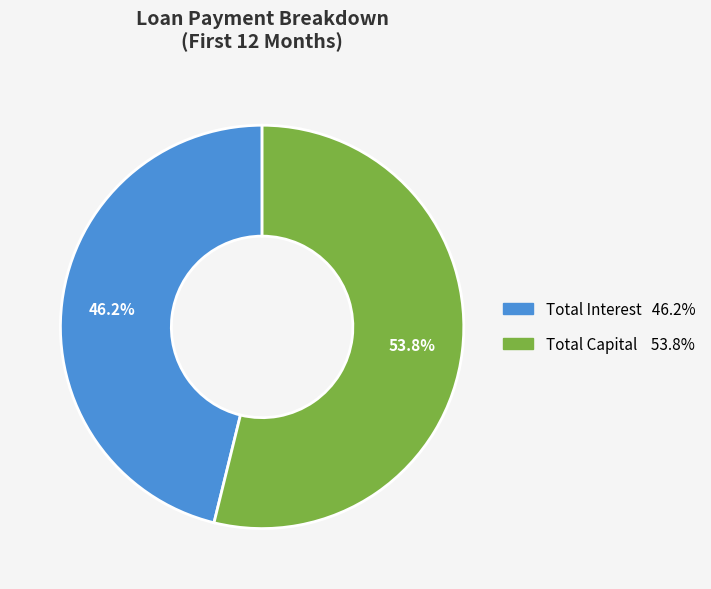

Does any single category account for the majority?

Yes